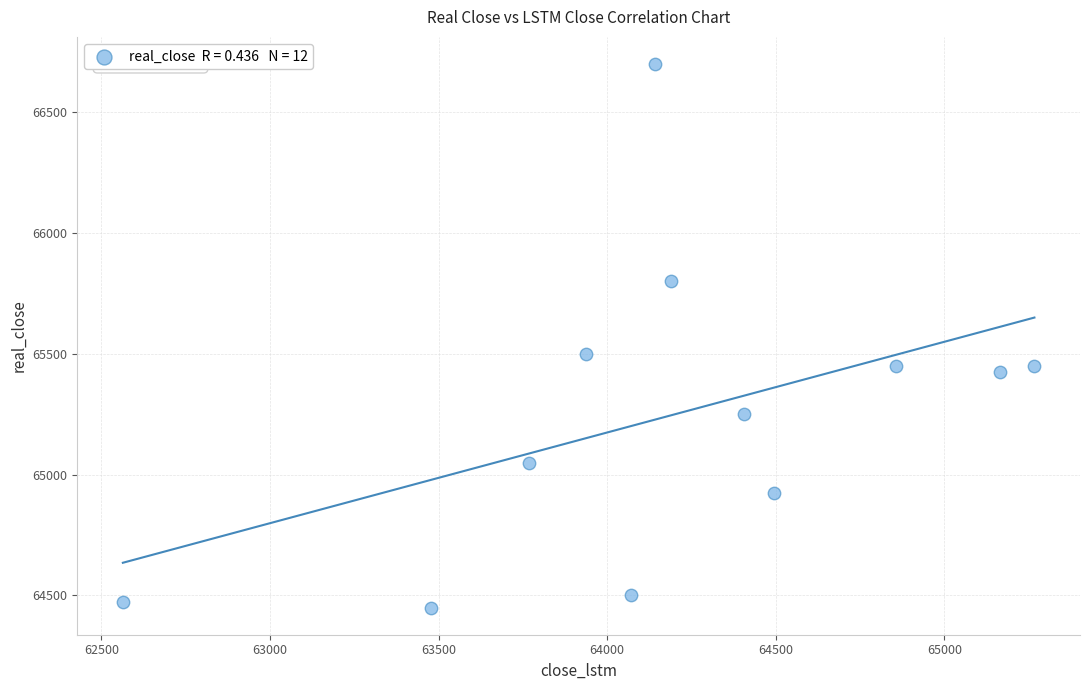

What is the average Y value?

65248